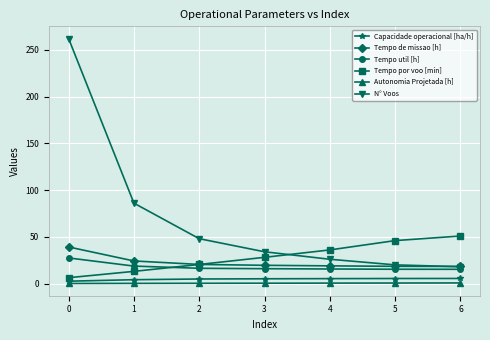

Which series has the largest total across all categories?

N° Voos